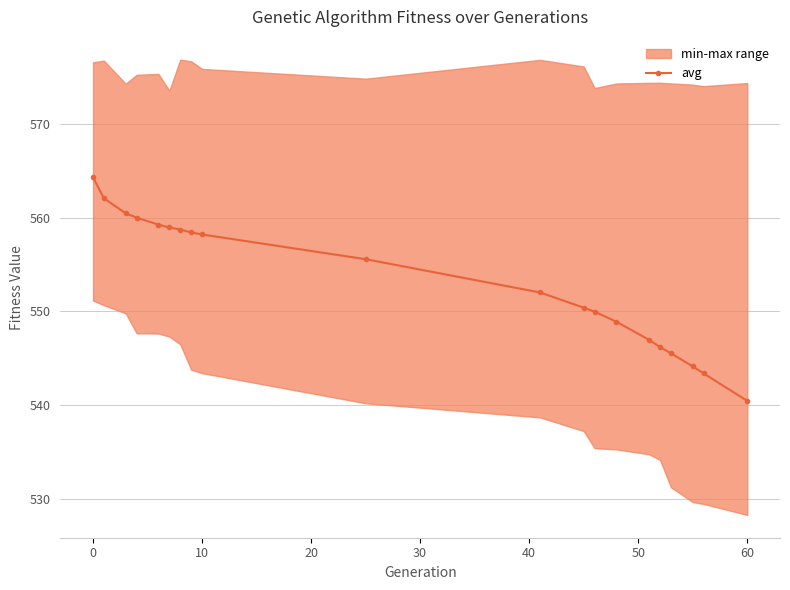

What is the highest value of the avg series?

564.3